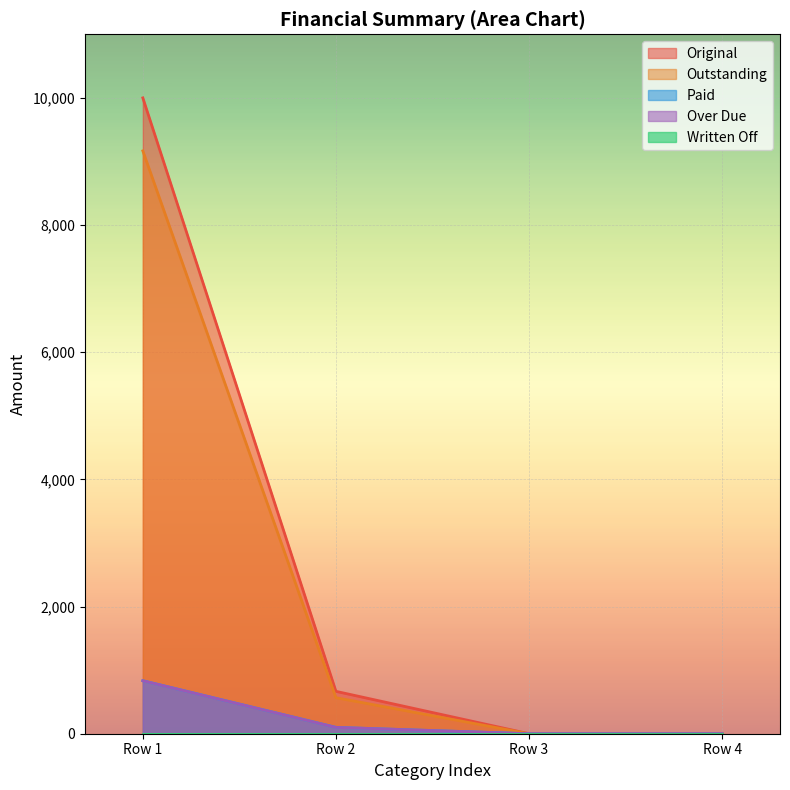

How many positive values does the Original series have?

2